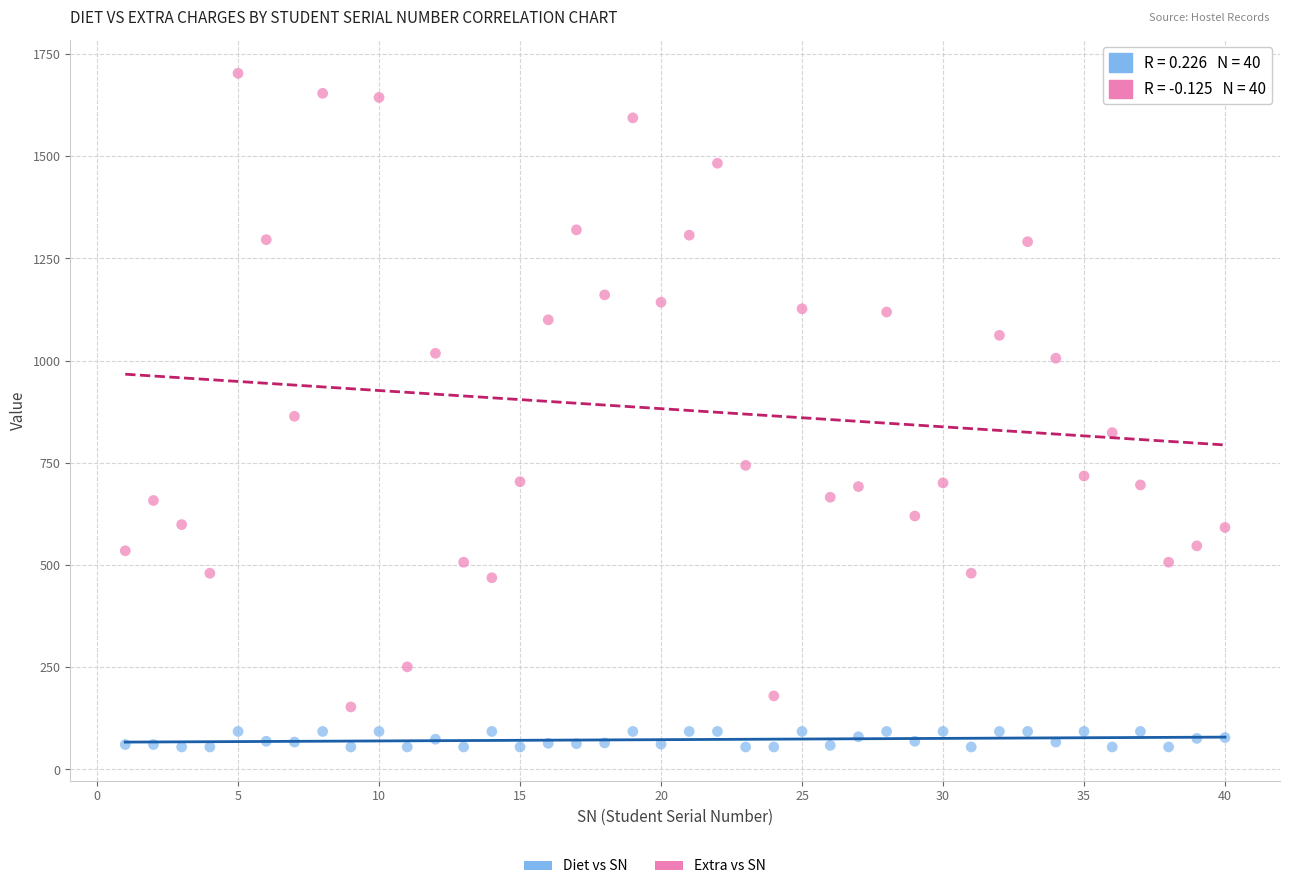

Across all data points, what is the range of Y values (max minus min)?

1648